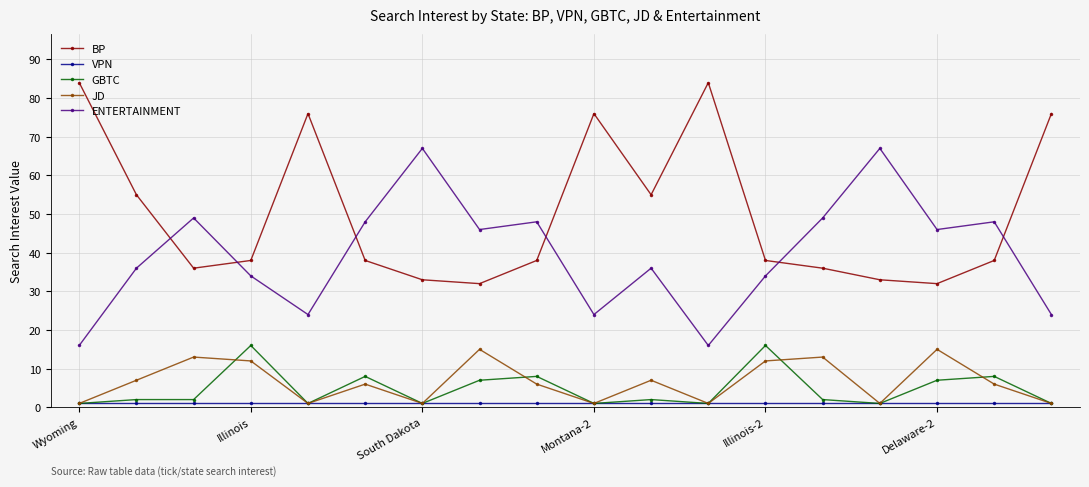

What are all the series names shown in the legend?

BP, VPN, GBTC, JD, ENTERTAINMENT